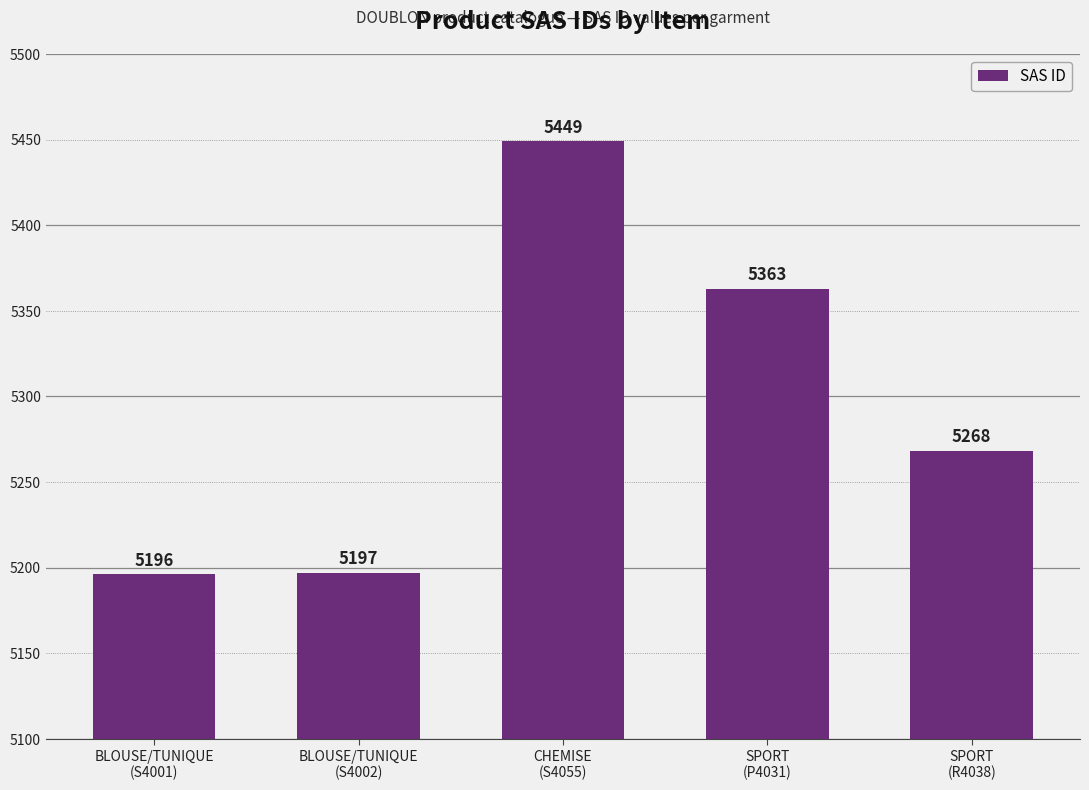

How many categories are shown in the chart?

5